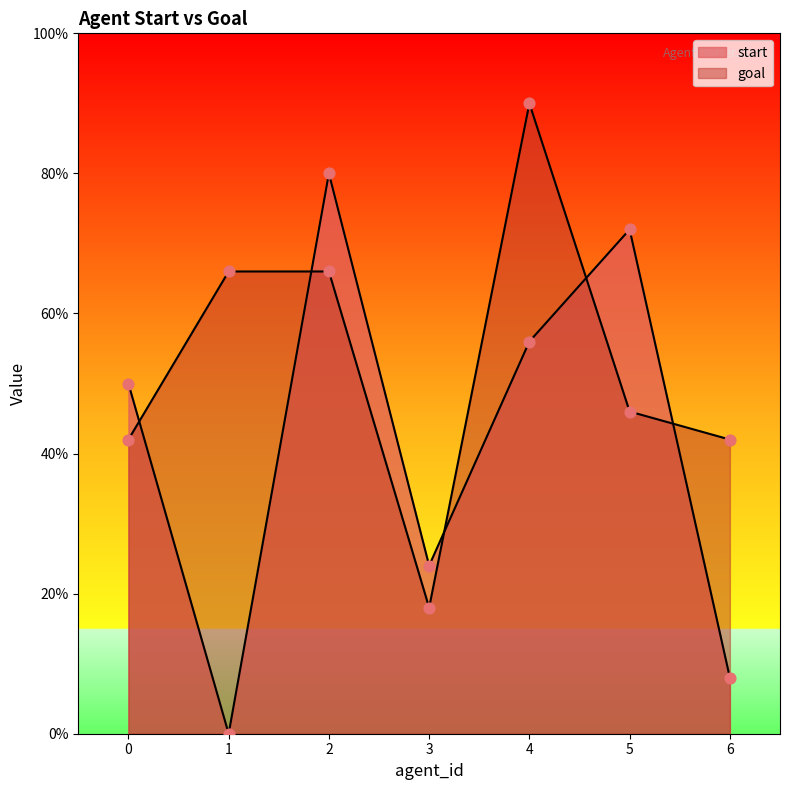

What are all the series names shown in the legend?

start, goal